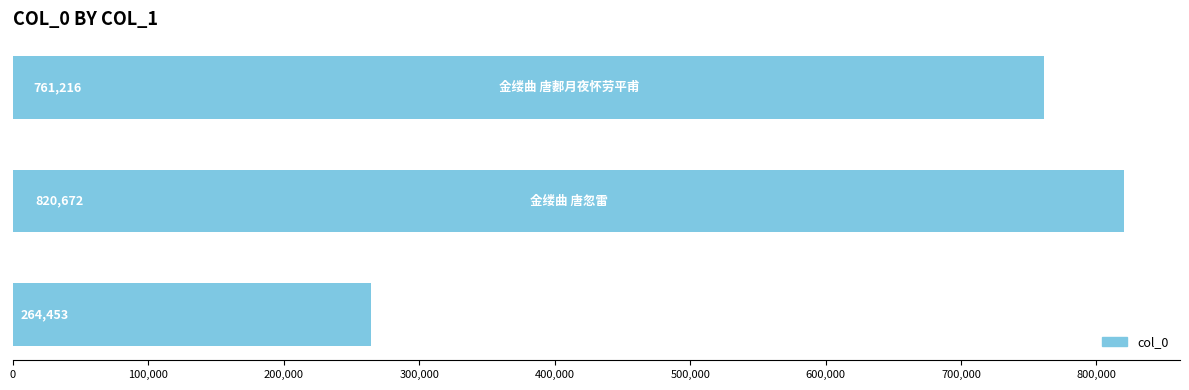

How many data points does each series have?

3